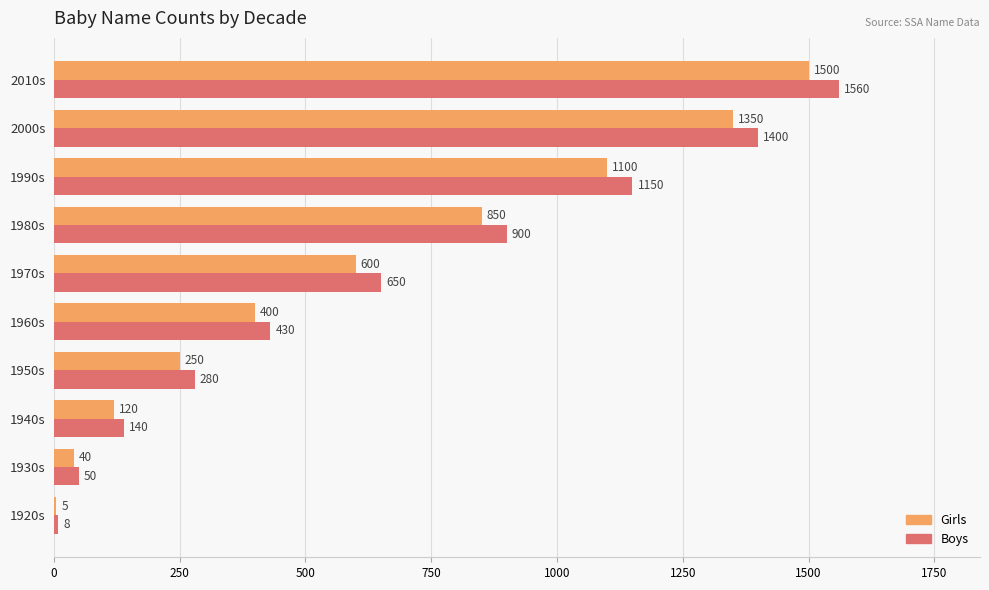

At which category is the sum across all series the highest?

2010s